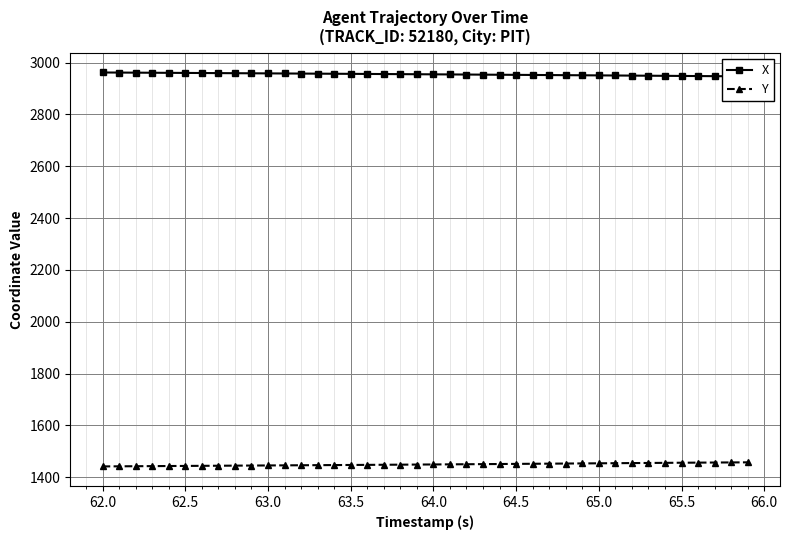

At how many categories does at least one series exceed 2463?

40